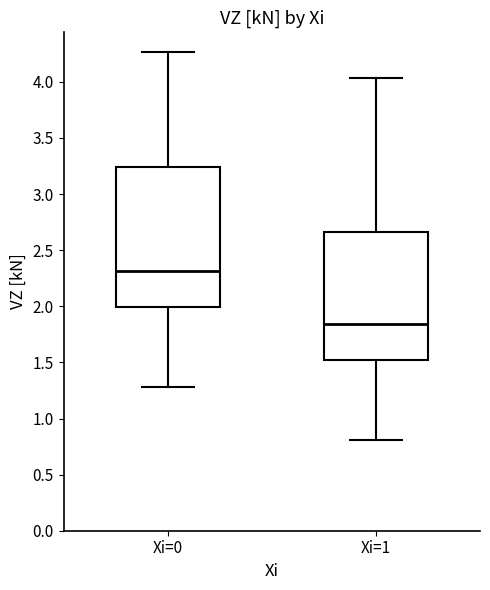

Where does the lower whisker of the box for Xi=0 end on the y-axis? The values are not printed on the chart, so give them approximately, as read against the axis.

1.30